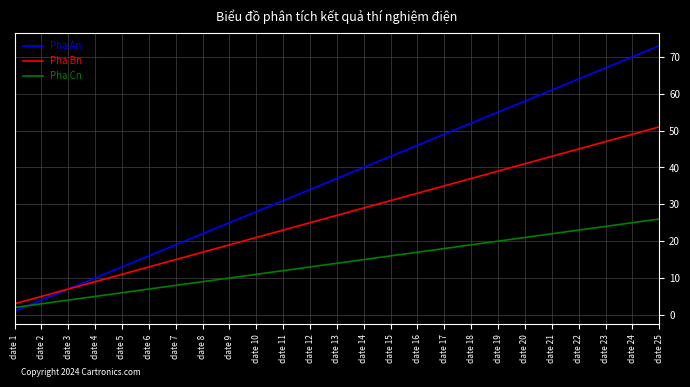

How many times do Pha Cn and Pha An cross each other?

1